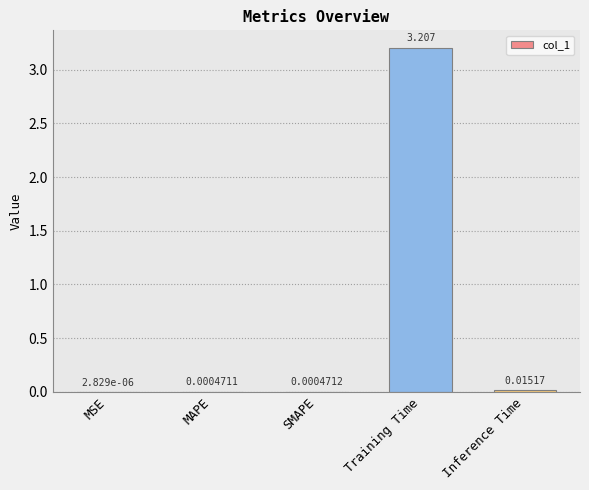

At which label is the value closest to 1?

Inference Time